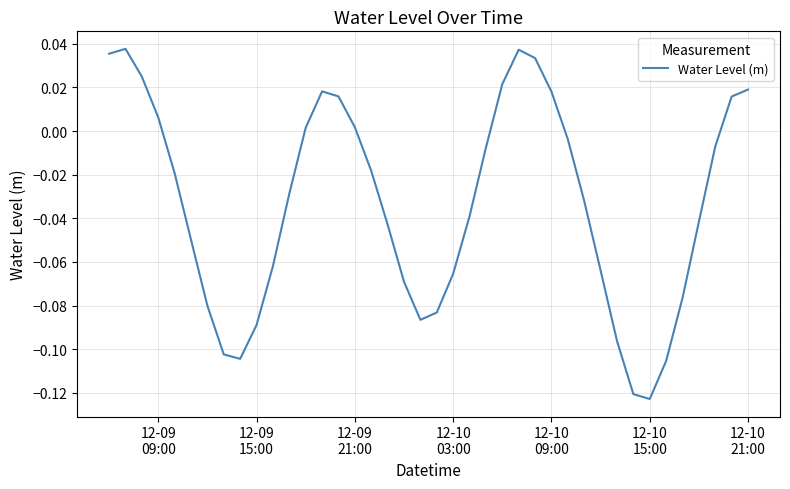

What is the smallest value displayed?

-0.1